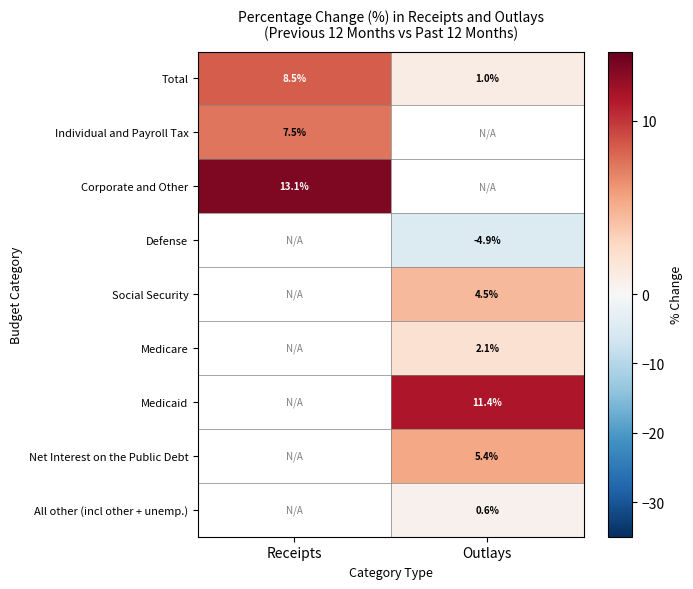

Is the value of Total at Outlays greater than the value of Medicare at Outlays?

No